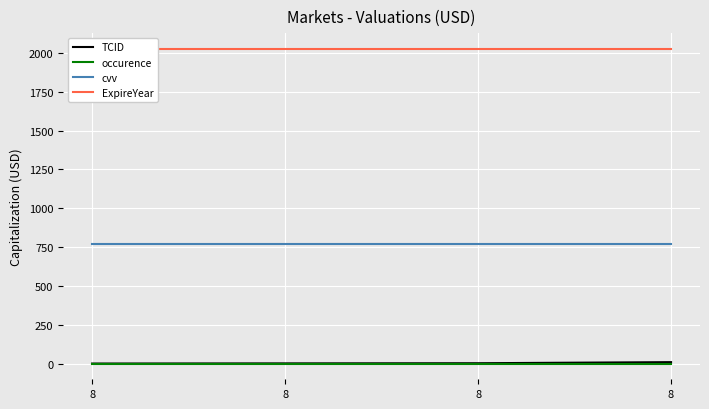

Reading left to right, what are all the values shown in this chart?

TCID: 1	2	3	10
occurence: 1	1	1	1
cvv: 773	773	773	773
ExpireYear: 2026	2026	2026	2026